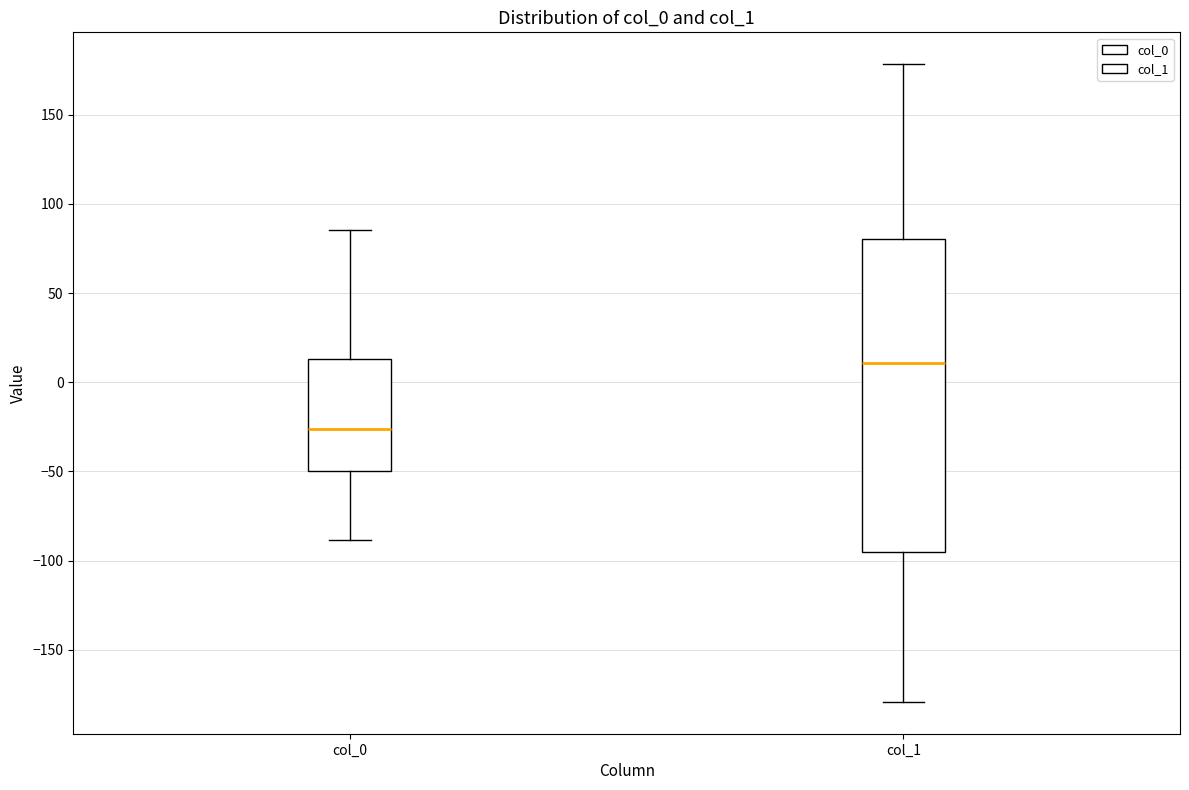

Reading left to right, read every box against the y-axis: the position of its median line, the range the box covers, and the ends of its whiskers. The values are not printed on the chart, so give them approximately, as read against the axis.

col_0: median -25, box -50 to 15, whiskers -90 to 85
col_1: median 10, box -95 to 80, whiskers -180 to 180